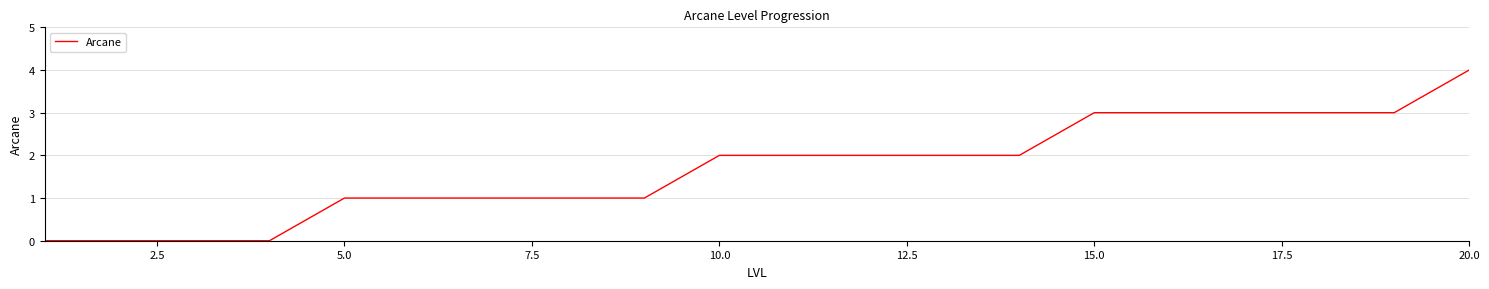

What is the greatest value displayed?

4